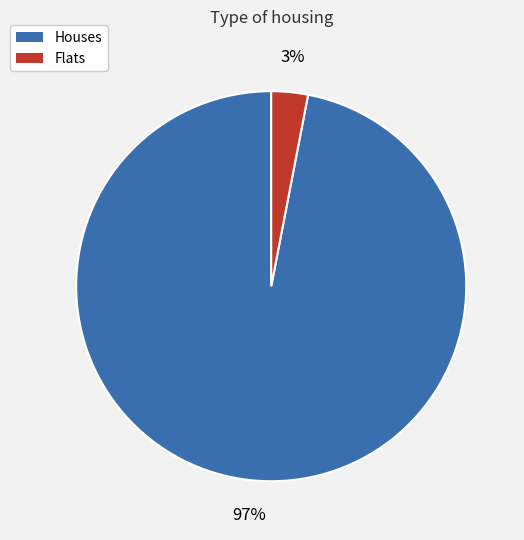

To the nearest percent, what is the average slice percentage?

50%